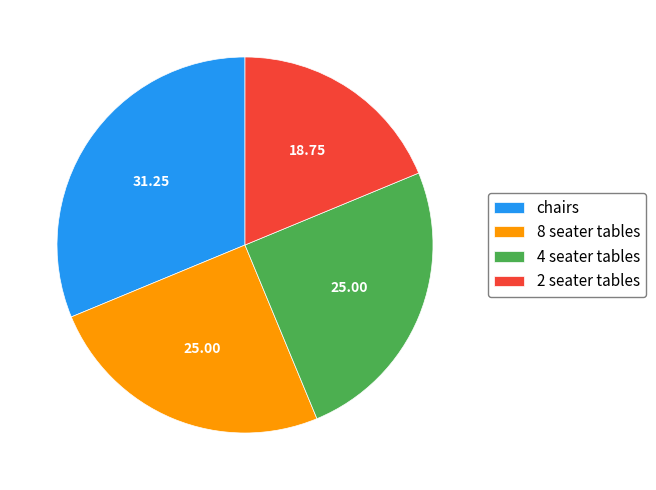

Count the number of slices in the pie.

4